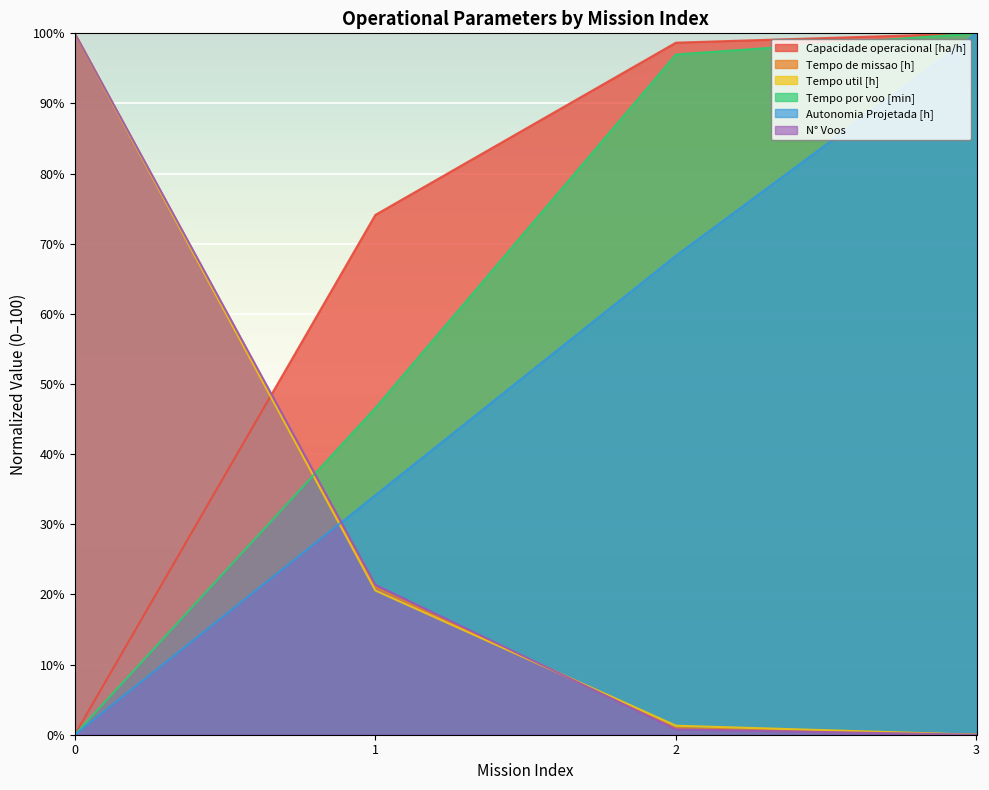

What is the difference between the maximum and minimum values in the Capacidade operacional [ha/h] series?

100.0